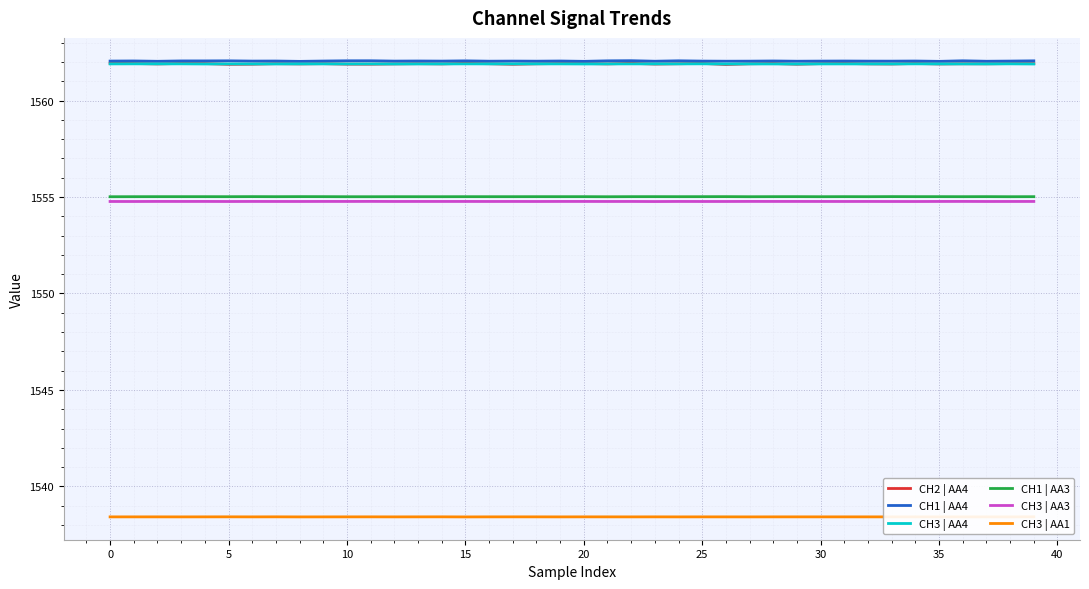

True or false: CH1 | AA3 and CH3 | AA4 intersect in this chart.

False